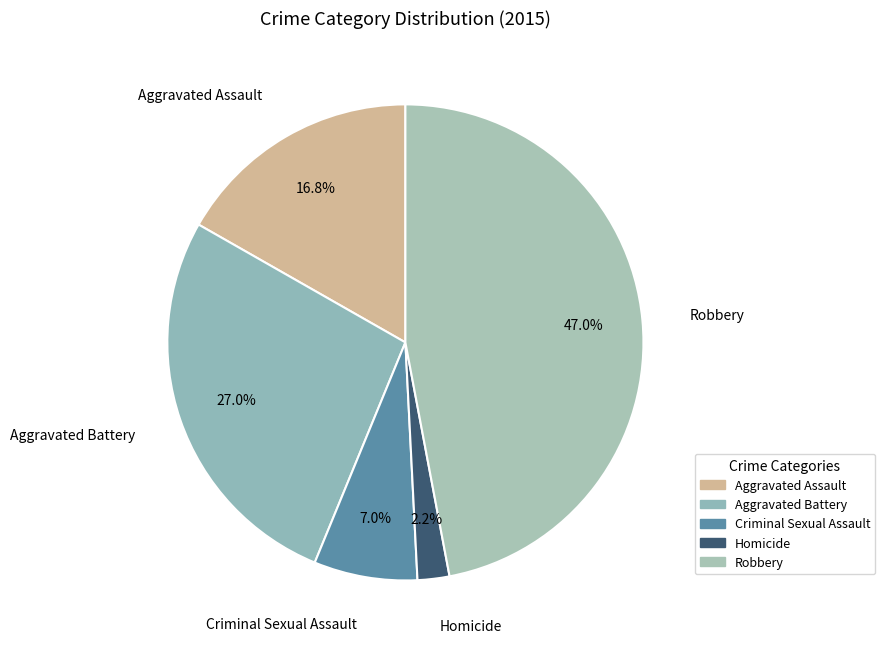

Which slice is the largest?

Robbery